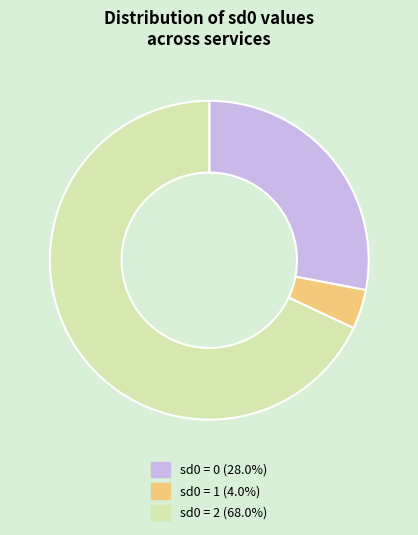

Is there a majority slice in this chart?

Yes